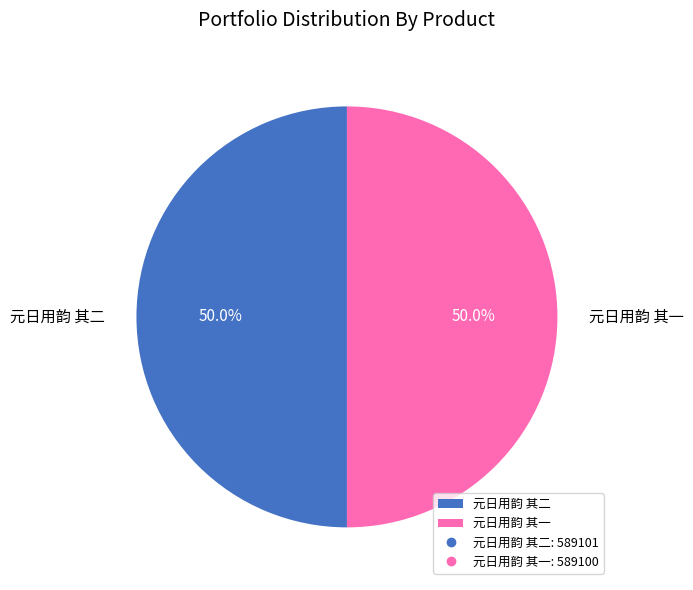

To the nearest percent, what is the average slice percentage?

50%